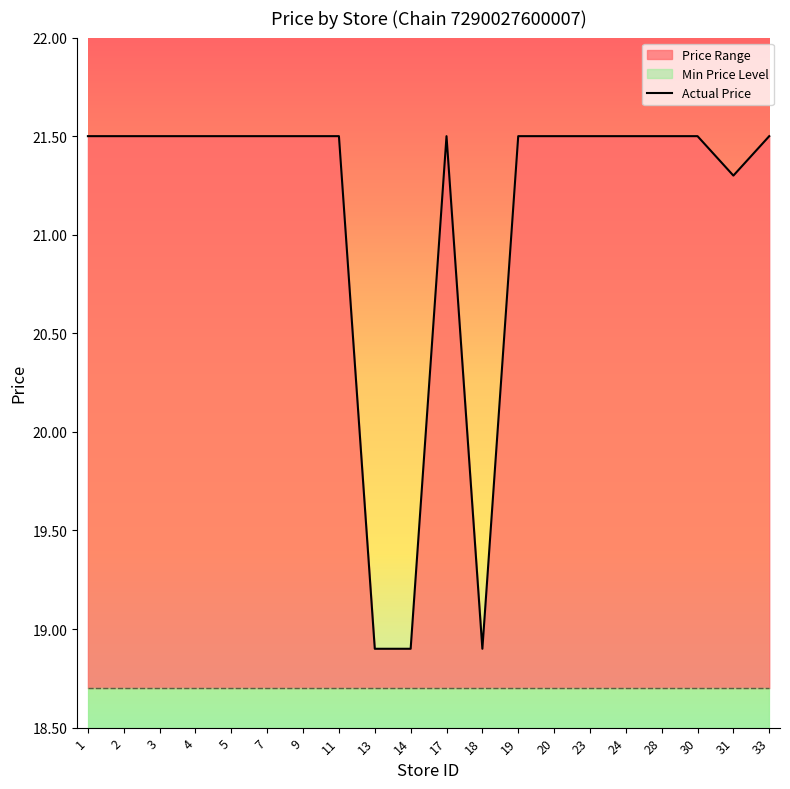

How many categories are shown in the chart?

20